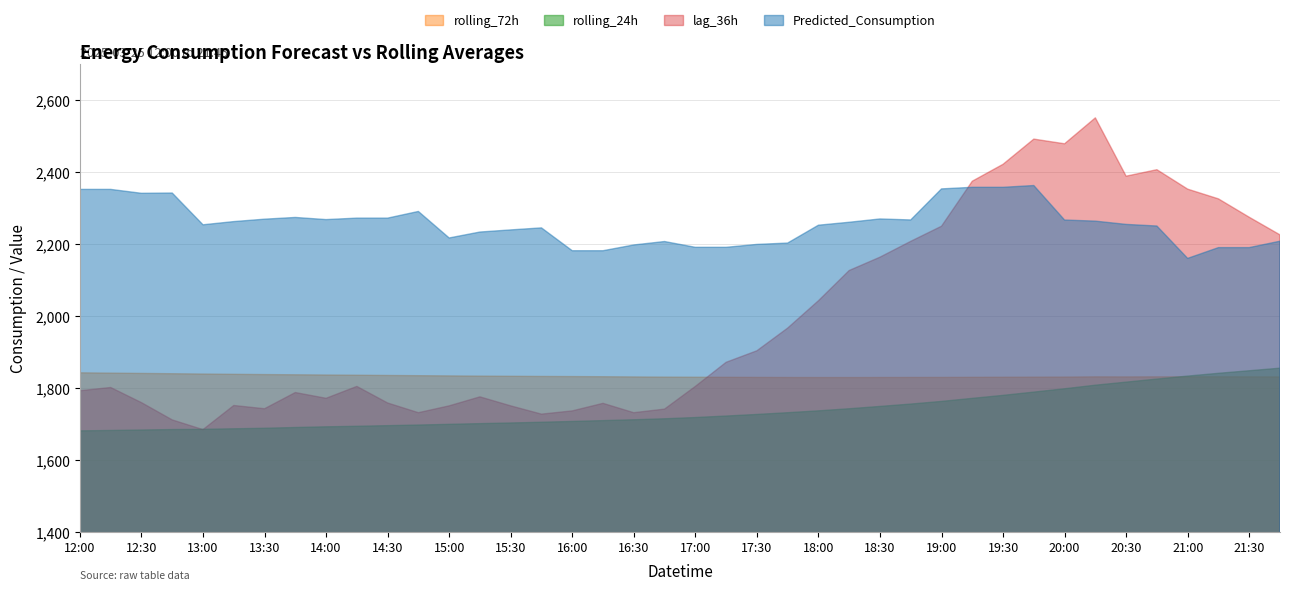

Which series has the largest range (max minus min)?

lag_36h